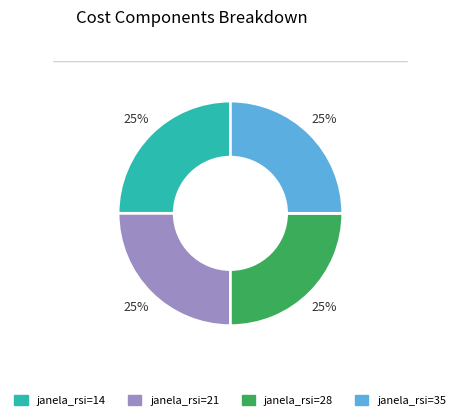

Is there a majority slice in this chart?

No